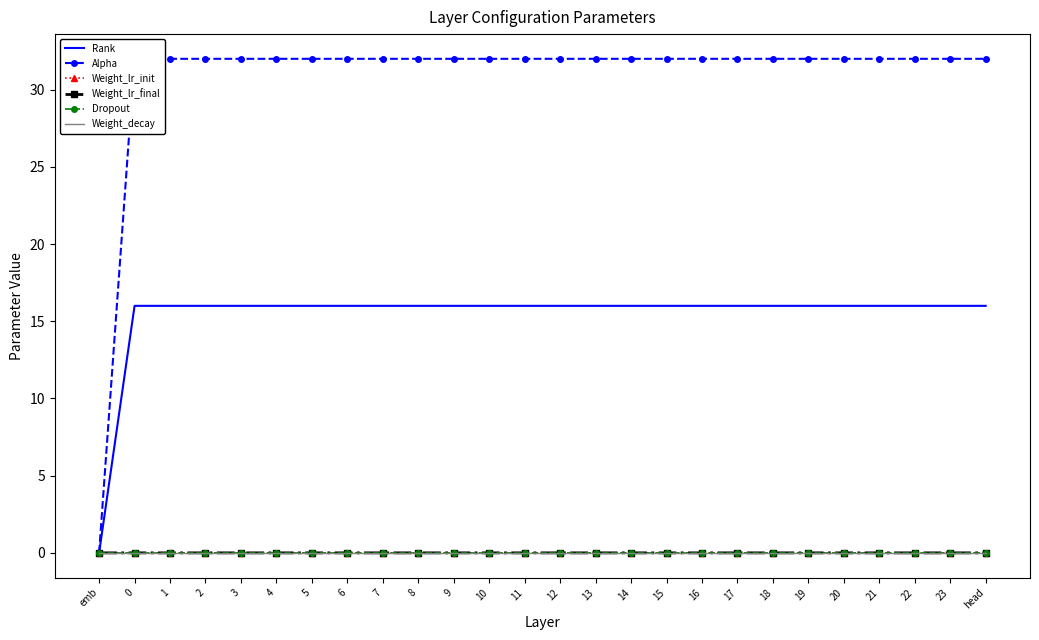

Between 5 and 12, which series saw the biggest shift?

Rank